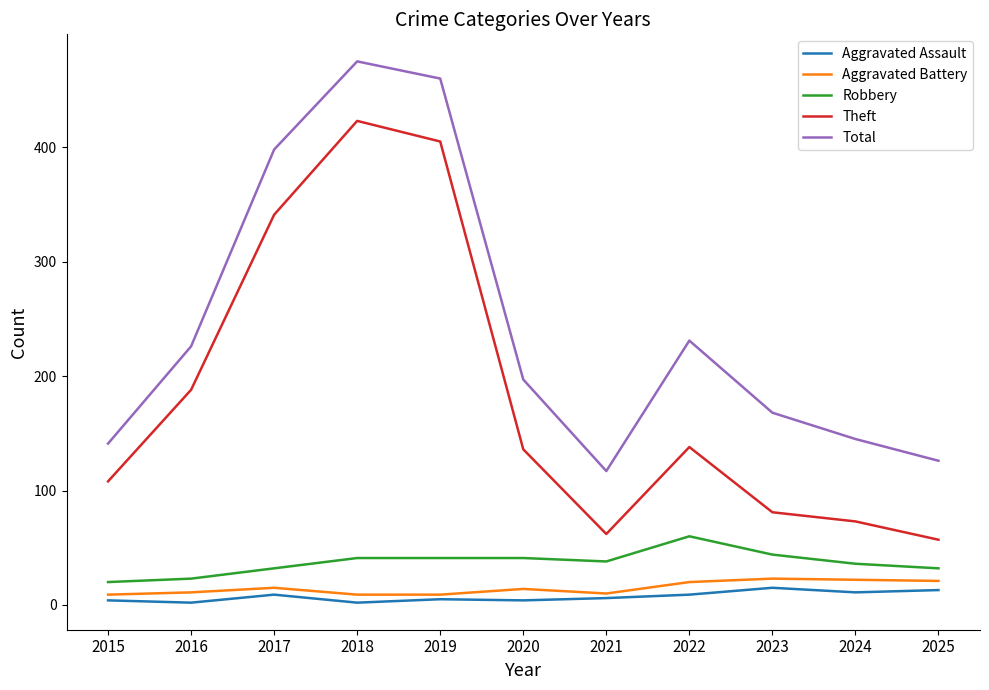

Does the chart have visible grid lines?

No